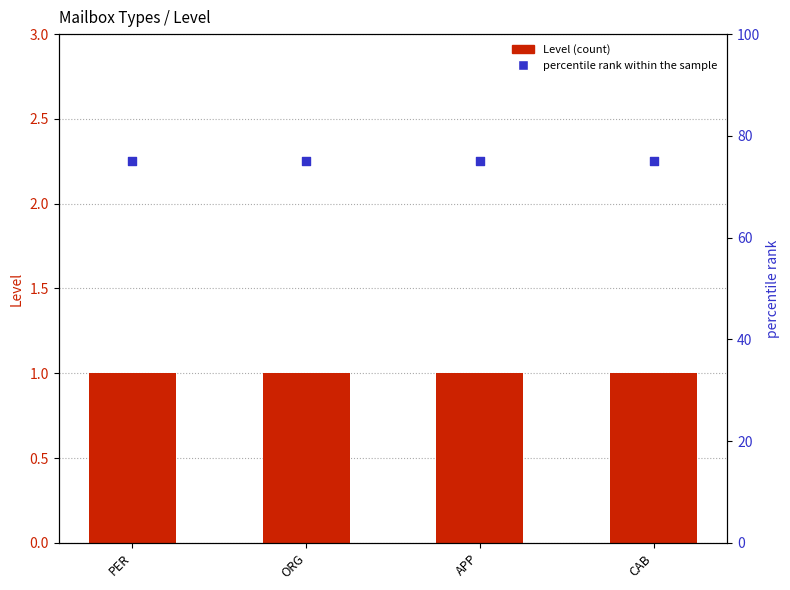

Which series has the largest Y range (max minus min)?

Level